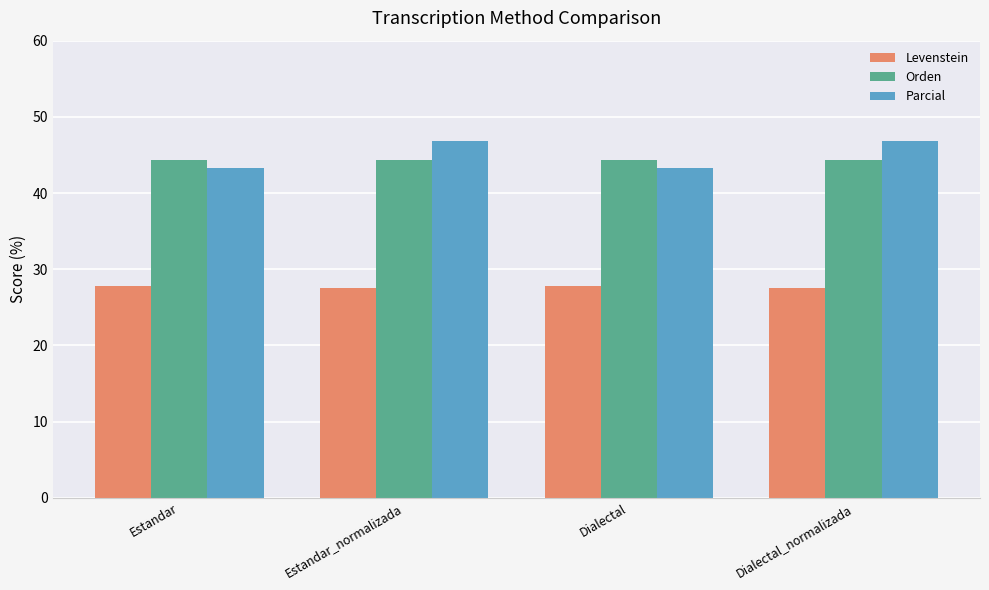

Is it true that Orden equals 44.3 at Estandar?

True